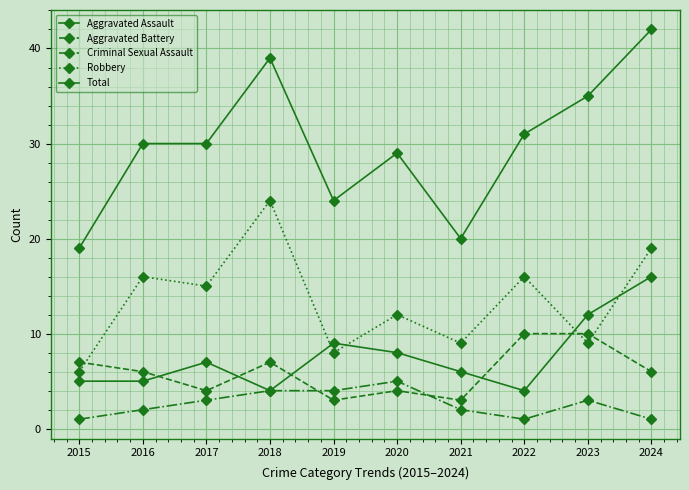

How many values in the Robbery series are below 15?

5